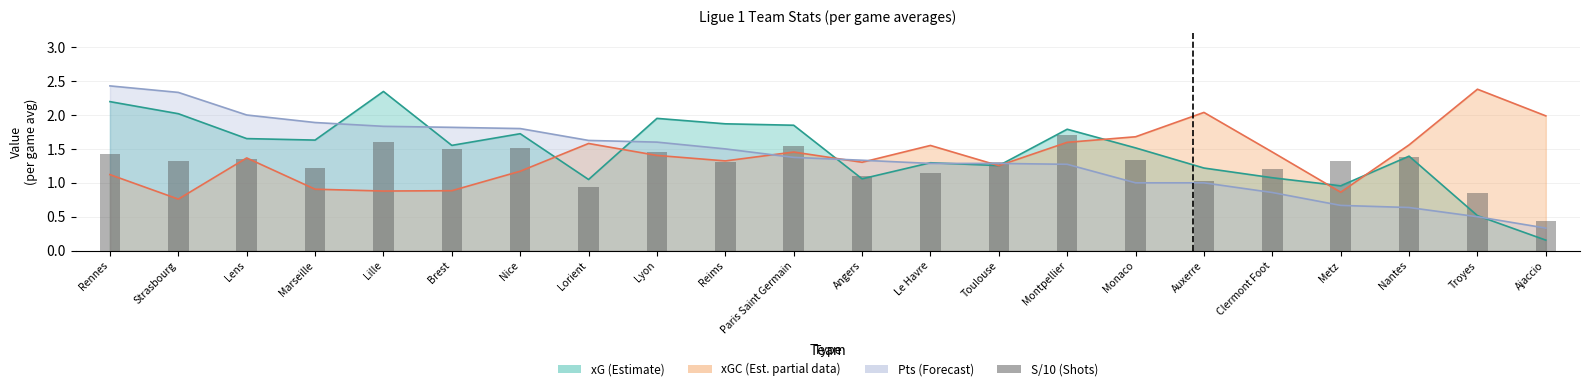

What is the value of the 6th bar from the left?

1.5